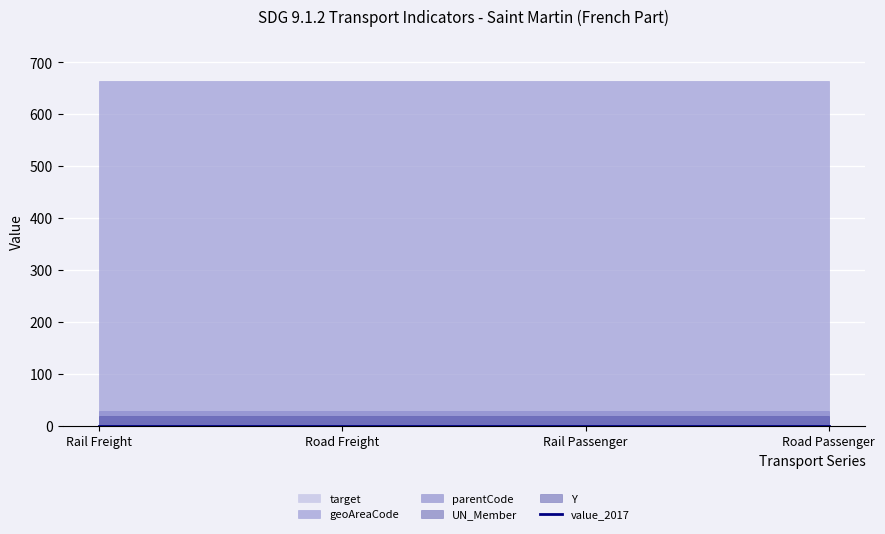

How many data points does each series have?

4